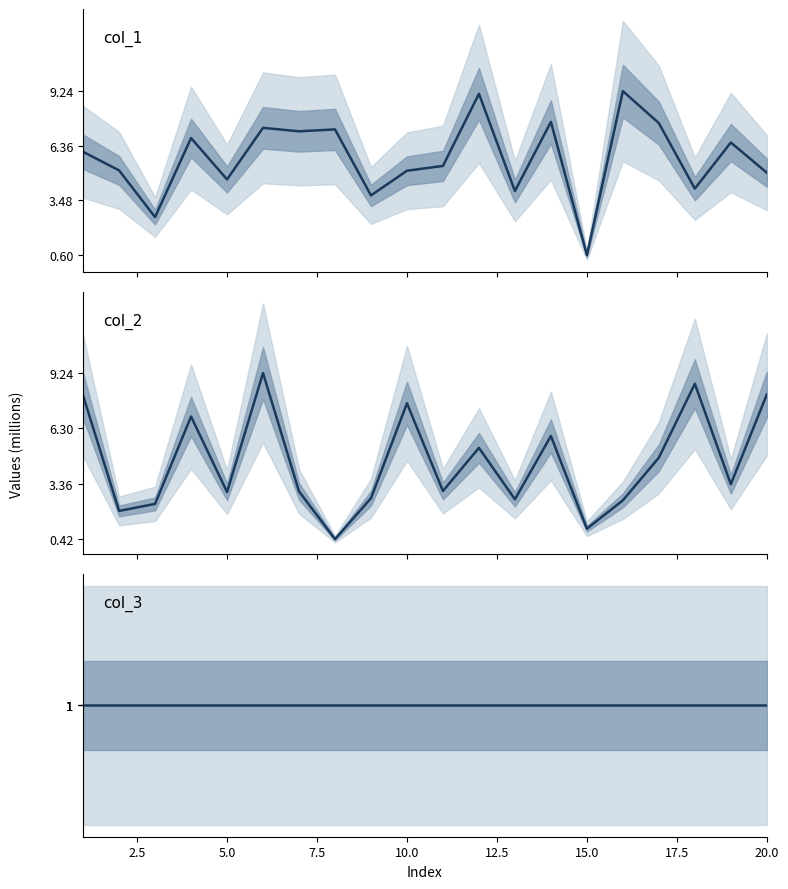

What are all the series names shown in the legend?

col_1, col_2, col_3